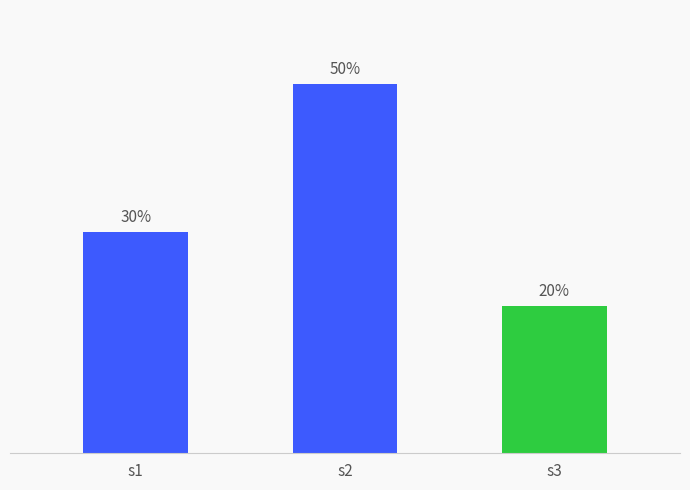

What is the value of the 2nd bar from the left?

0.5